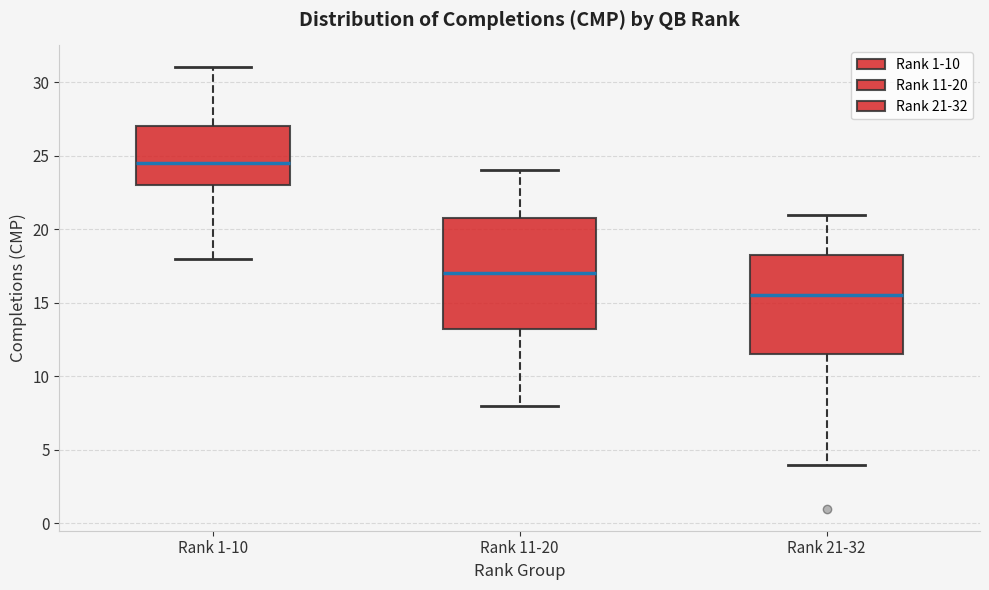

Where does the upper whisker of the box for Rank 1-10 end on the y-axis? The values are not printed on the chart, so give them approximately, as read against the axis.

31.0